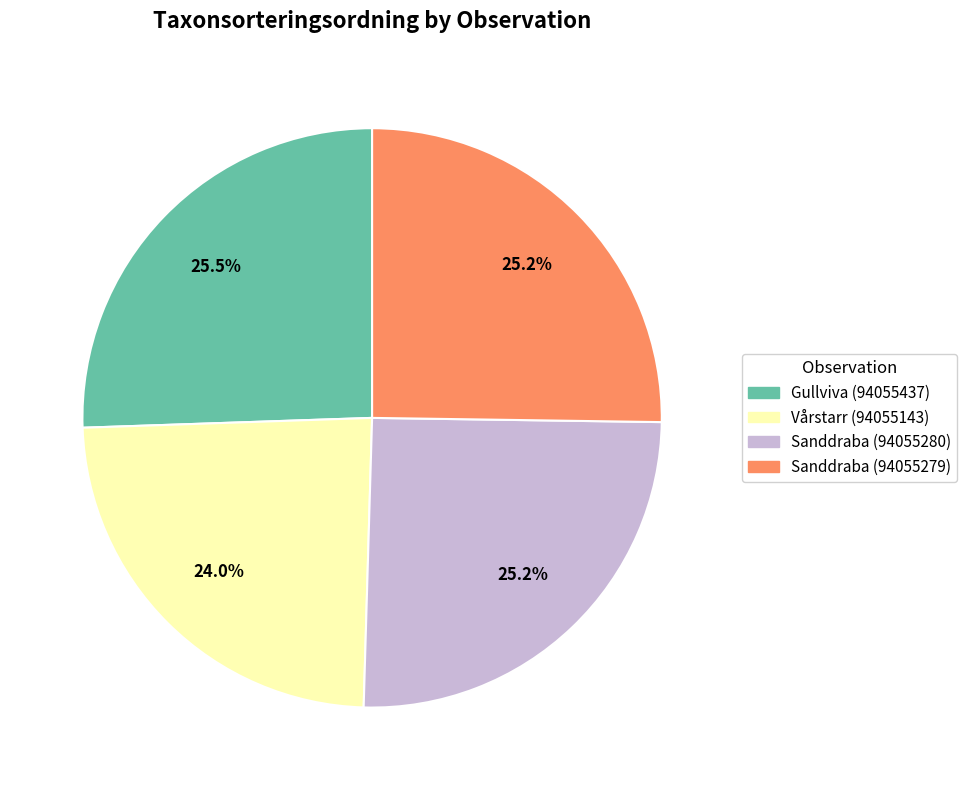

Do Sanddraba (94055279) and Gullviva (94055437) together represent more than half of the pie?

Yes